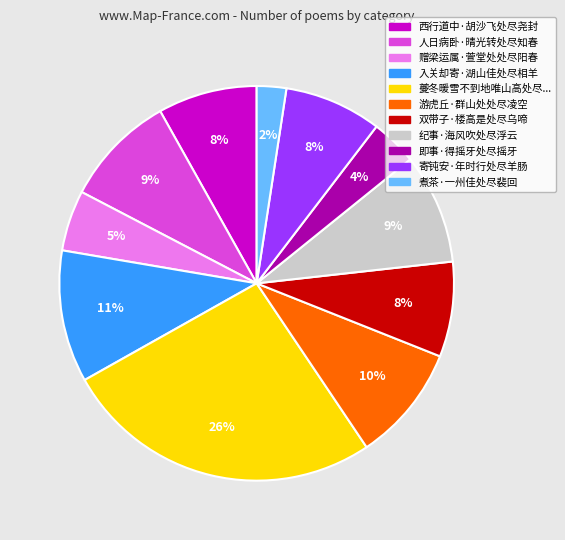

Is there any slice that represents more than half of the pie?

No